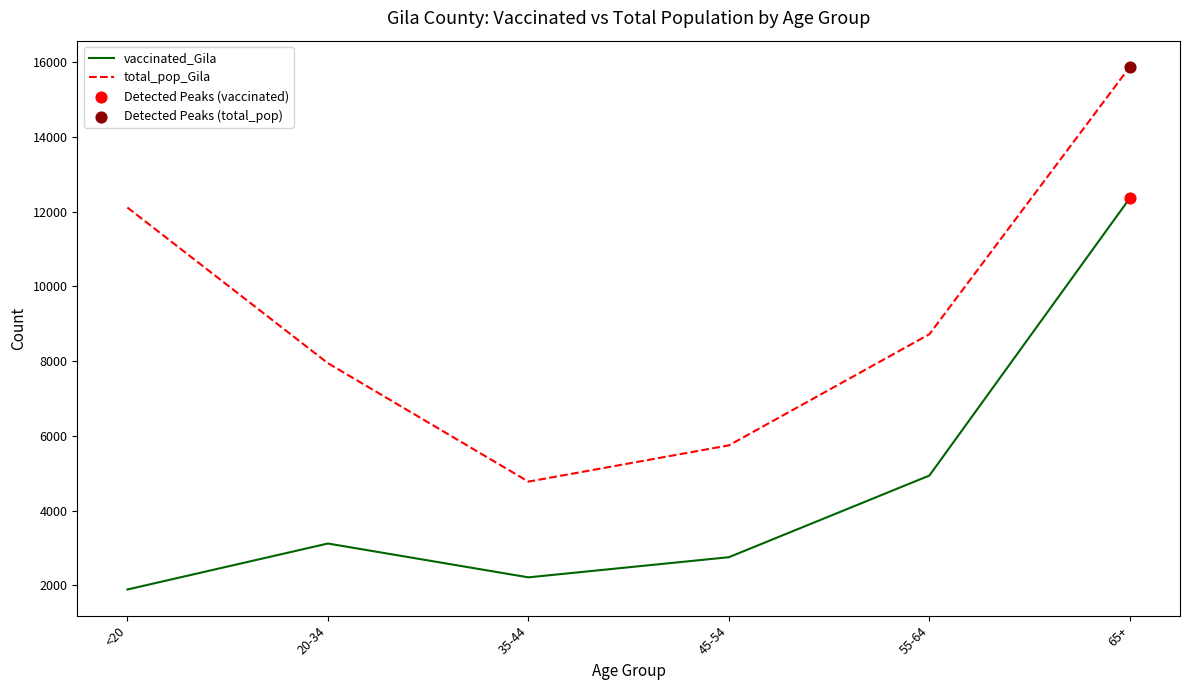

What is the total value across all series at 20-34?

11062